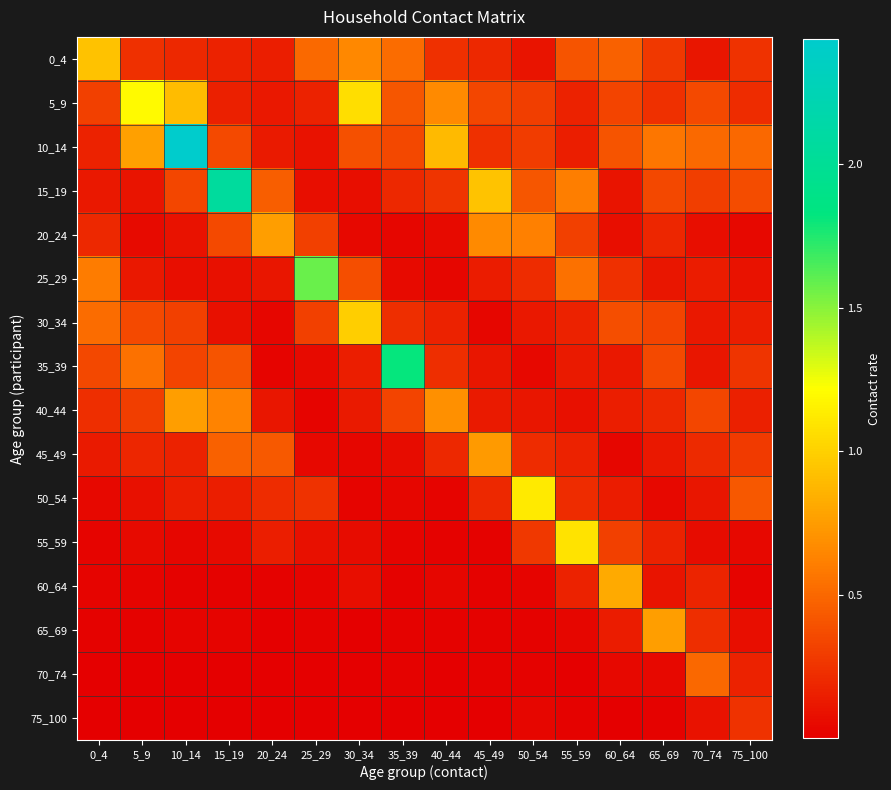

Which series has the largest range (max minus min)?

10_14